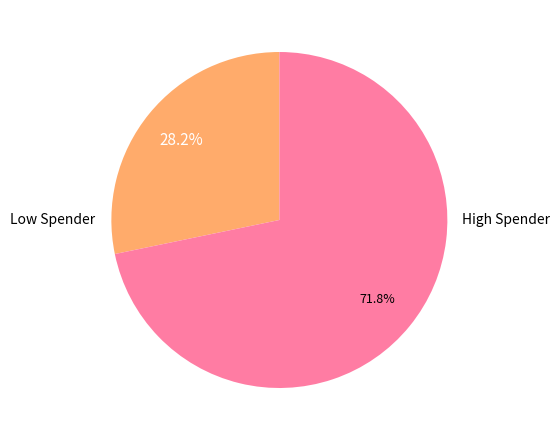

How many slices are in this pie chart?

2